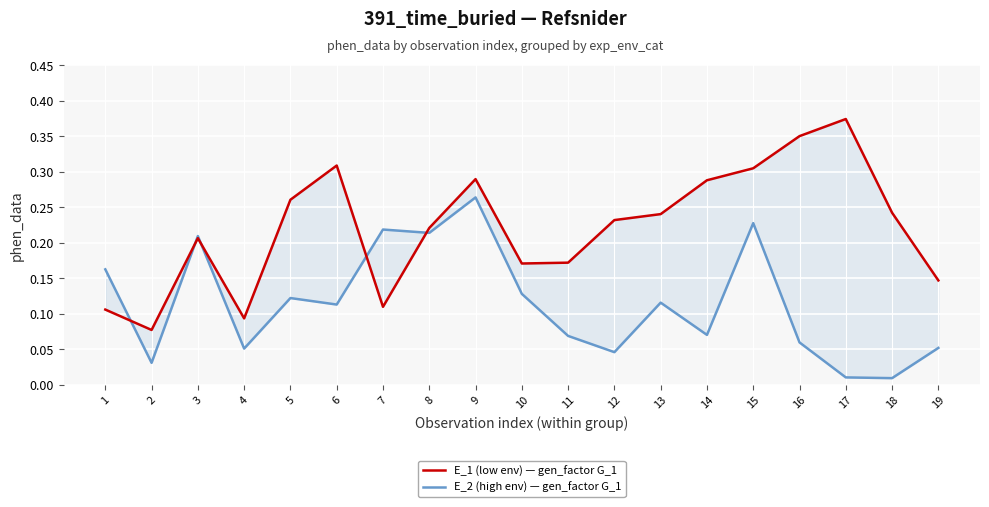

In E_2 (high env) — gen_factor G_1, how many points are lower than both neighbors (excluding endpoints)?

7